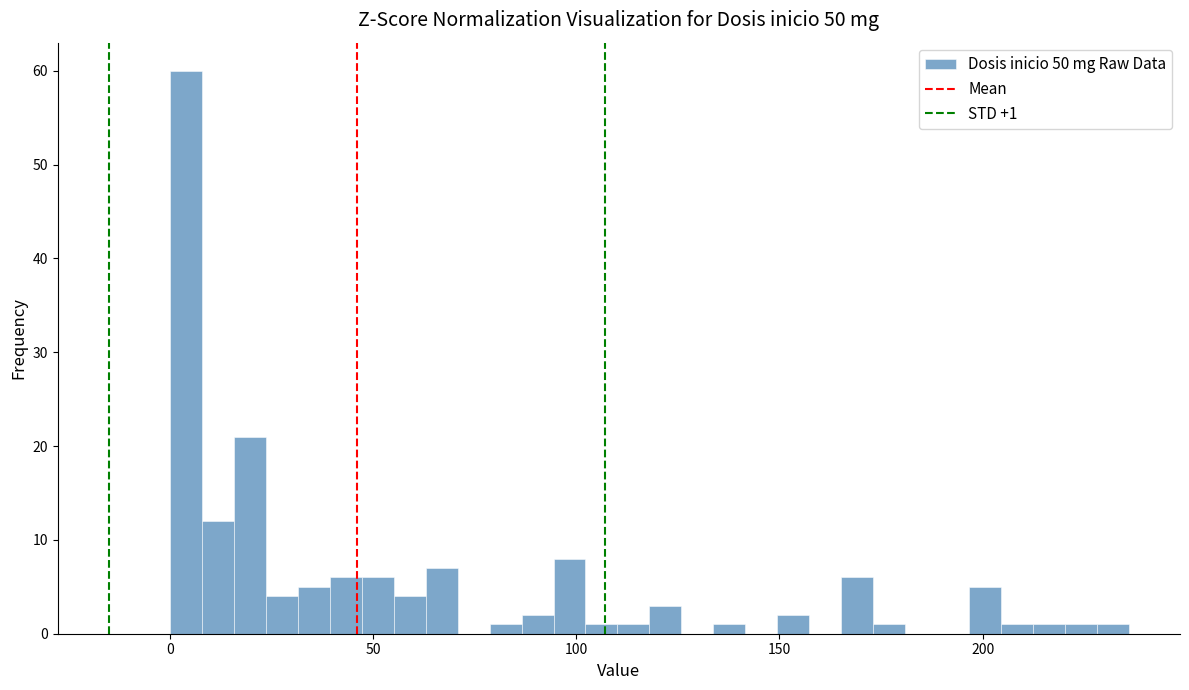

Read against the x-axis, roughly where is the centre of the tallest bar?

5